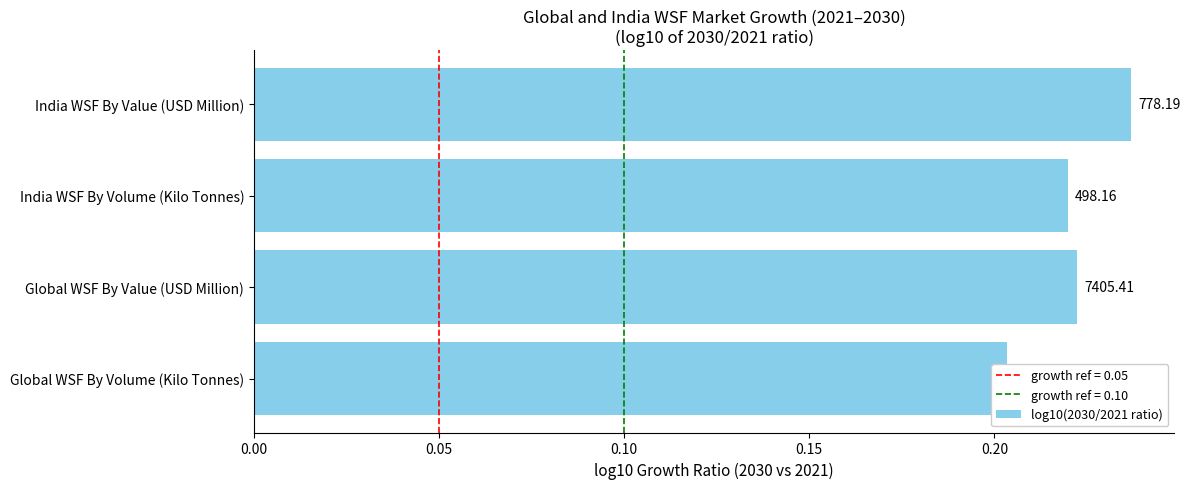

How many bars are there in total?

4